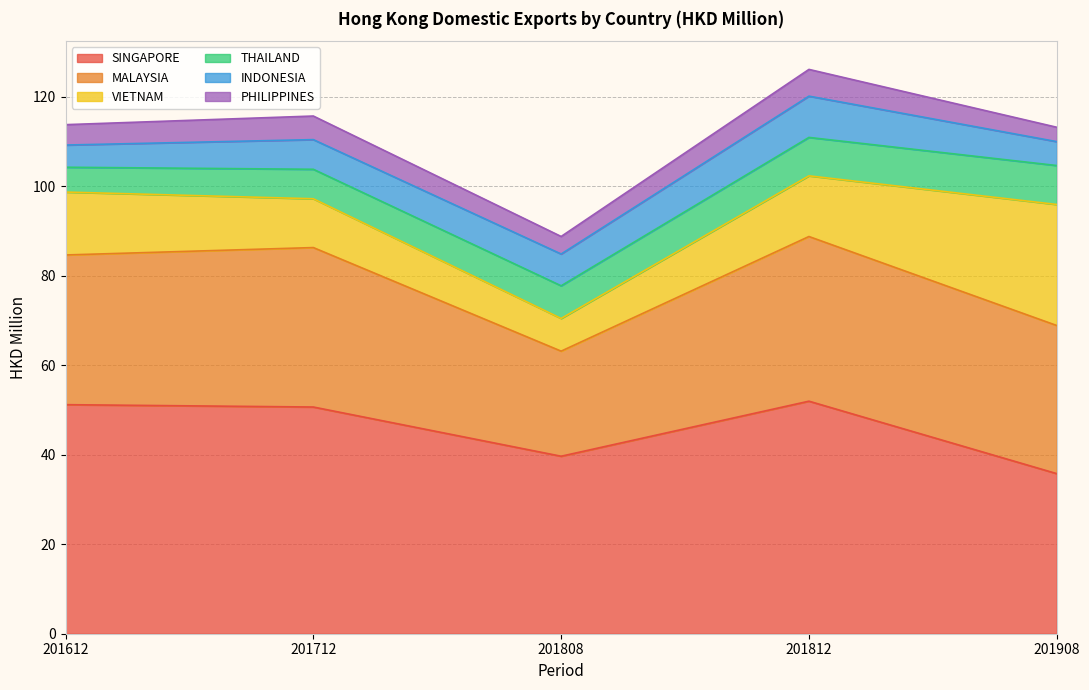

Is the value of SINGAPORE at 201808 greater than the value of THAILAND at 201812?

Yes